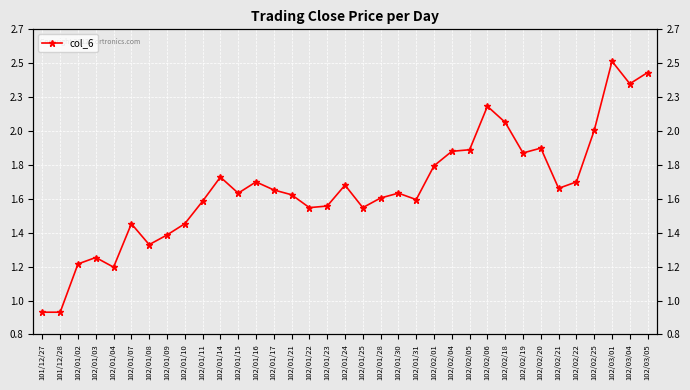

At which category does the data reach its first local peak?

102/01/03